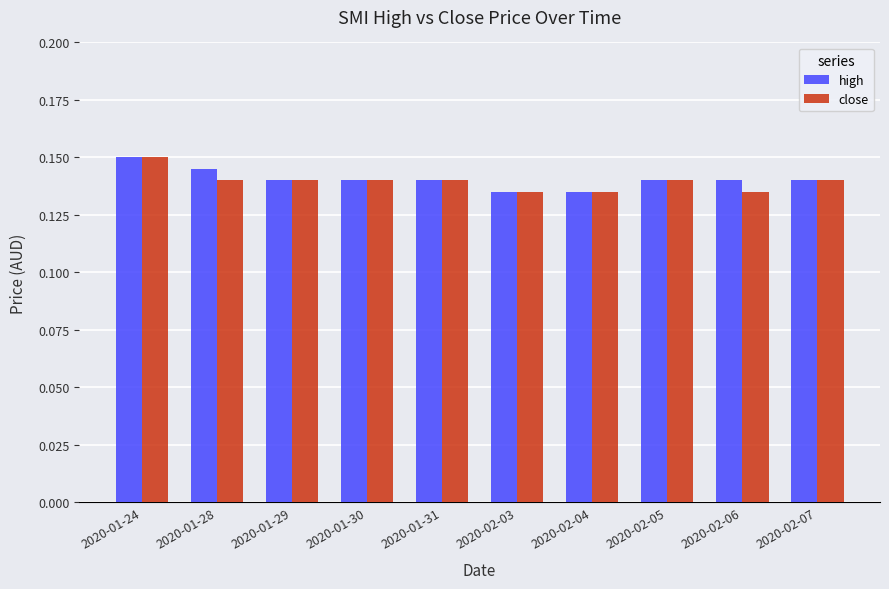

At which label does close reach its peak?

2020-01-24